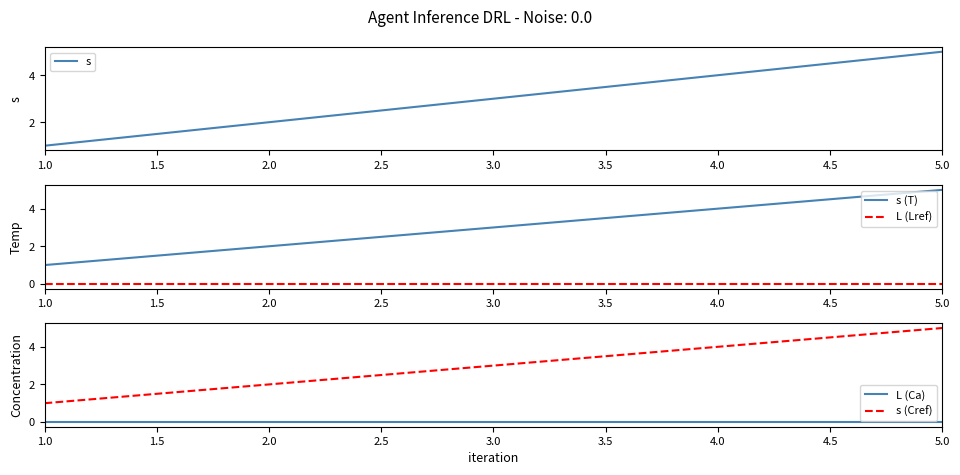

True or false: L (Ca) and s intersect in this chart.

False